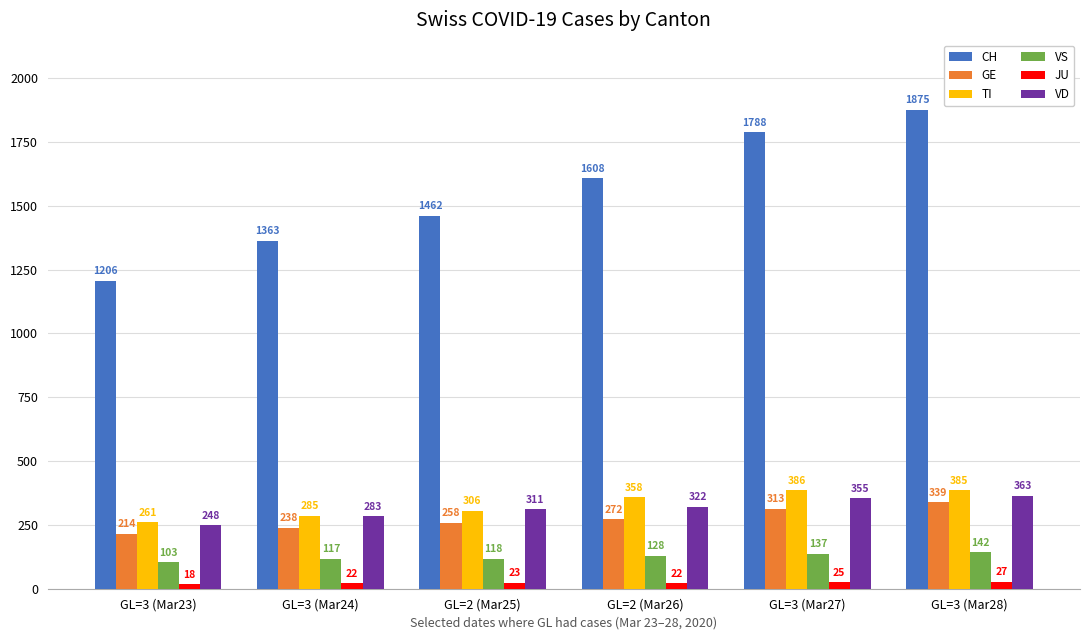

What is the smallest value displayed?

18